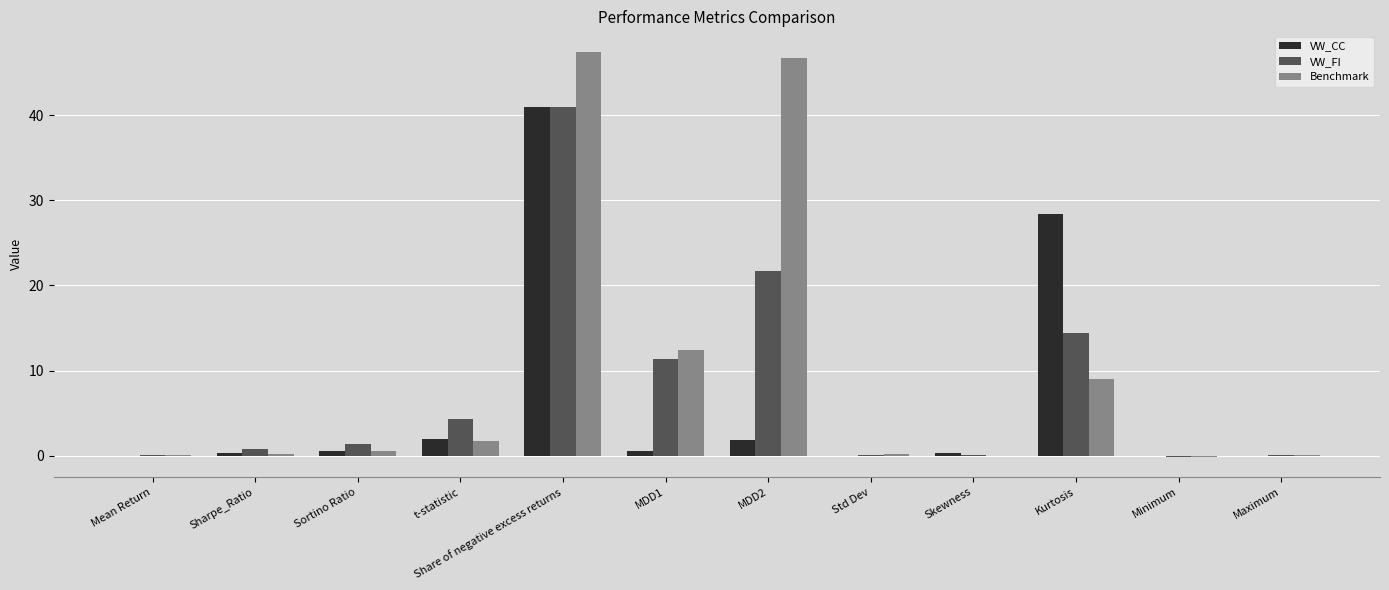

Count the number of categories in the chart.

12